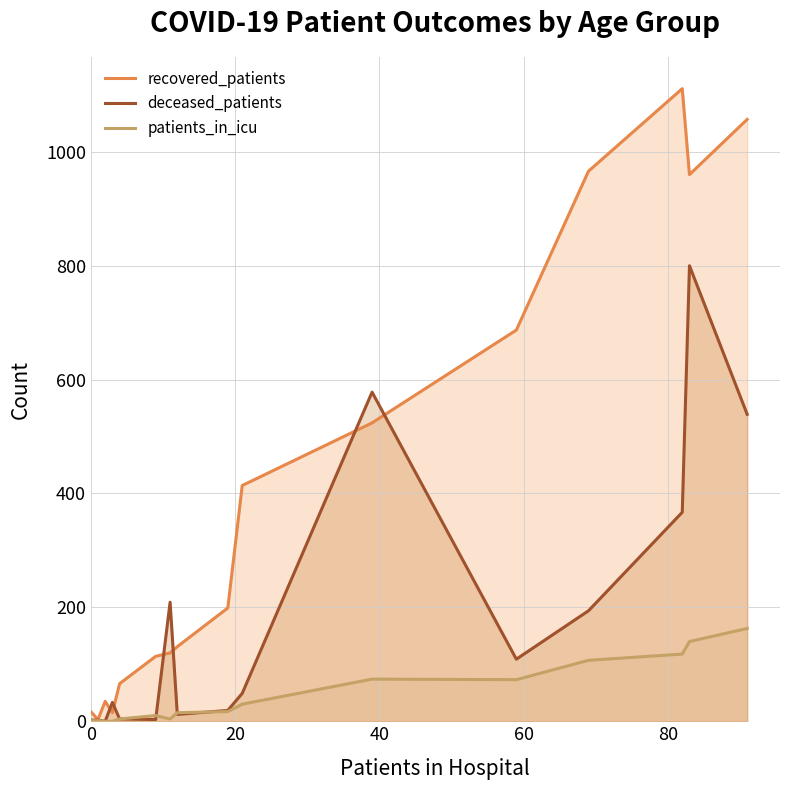

What is the difference between the maximum and minimum values in the patients_in_icu series?

163